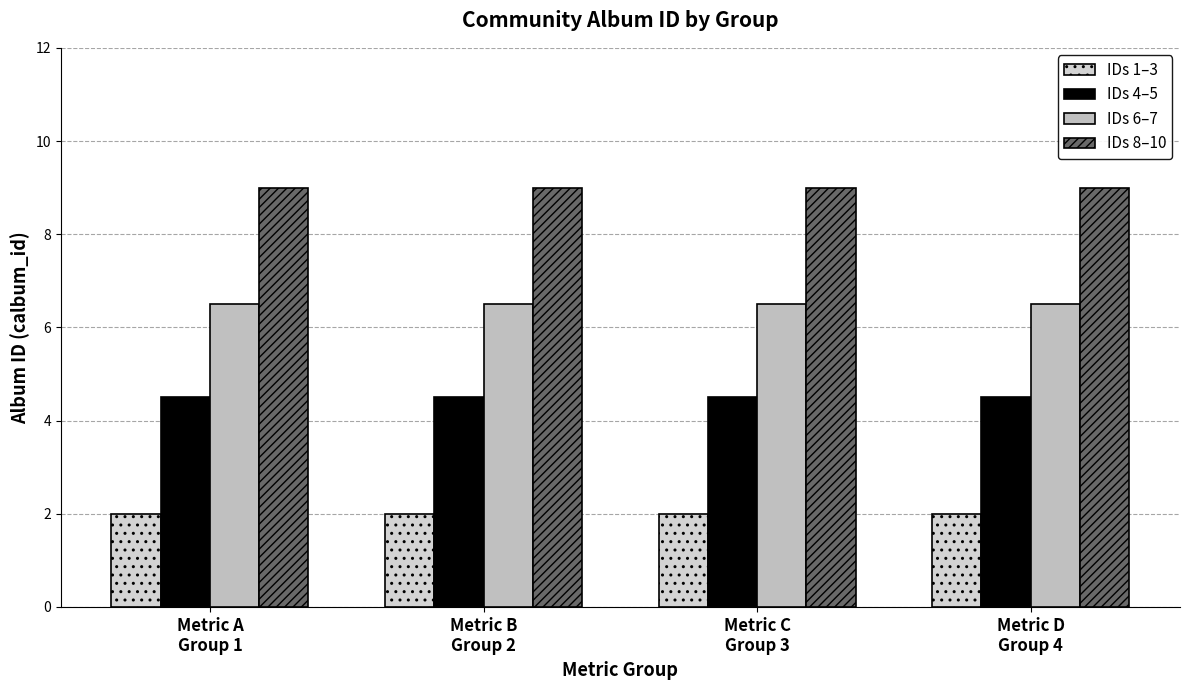

Count the number of categories in the chart.

4